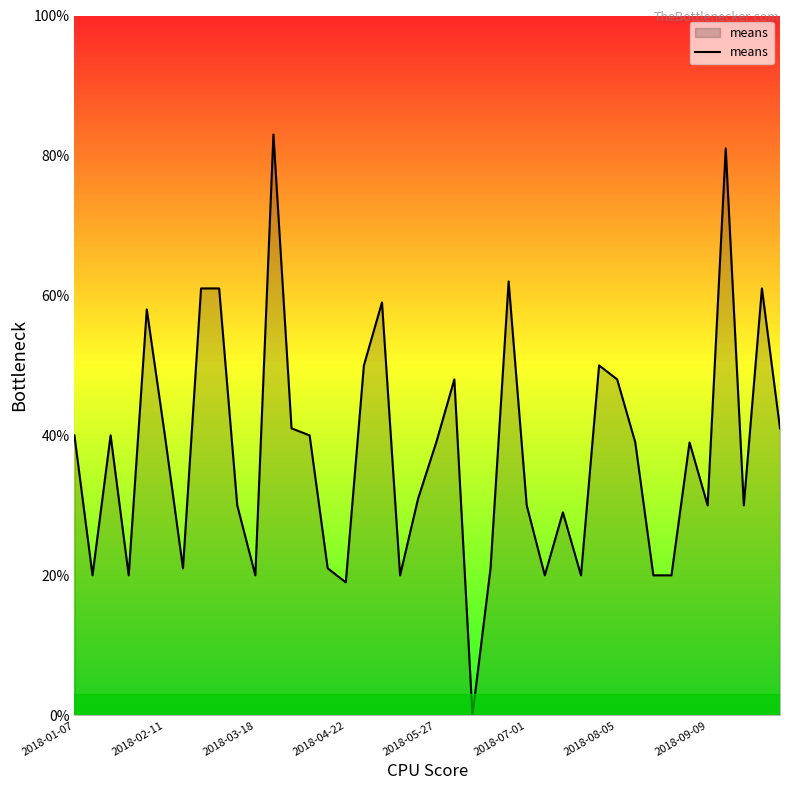

What is the greatest value displayed?

83